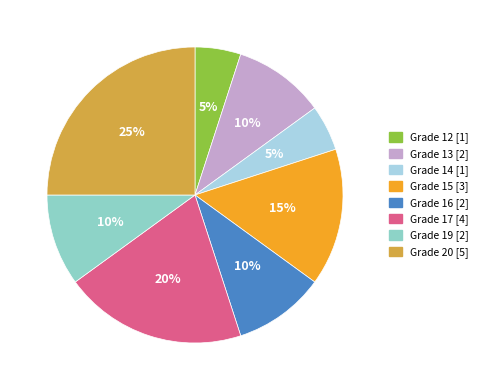

Is there any slice that represents more than half of the pie?

No